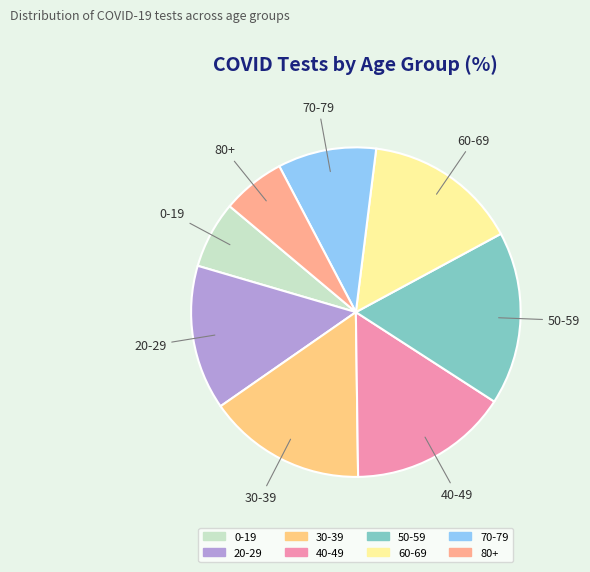

Combined, do 80+ and 60-69 account for over 50%?

No